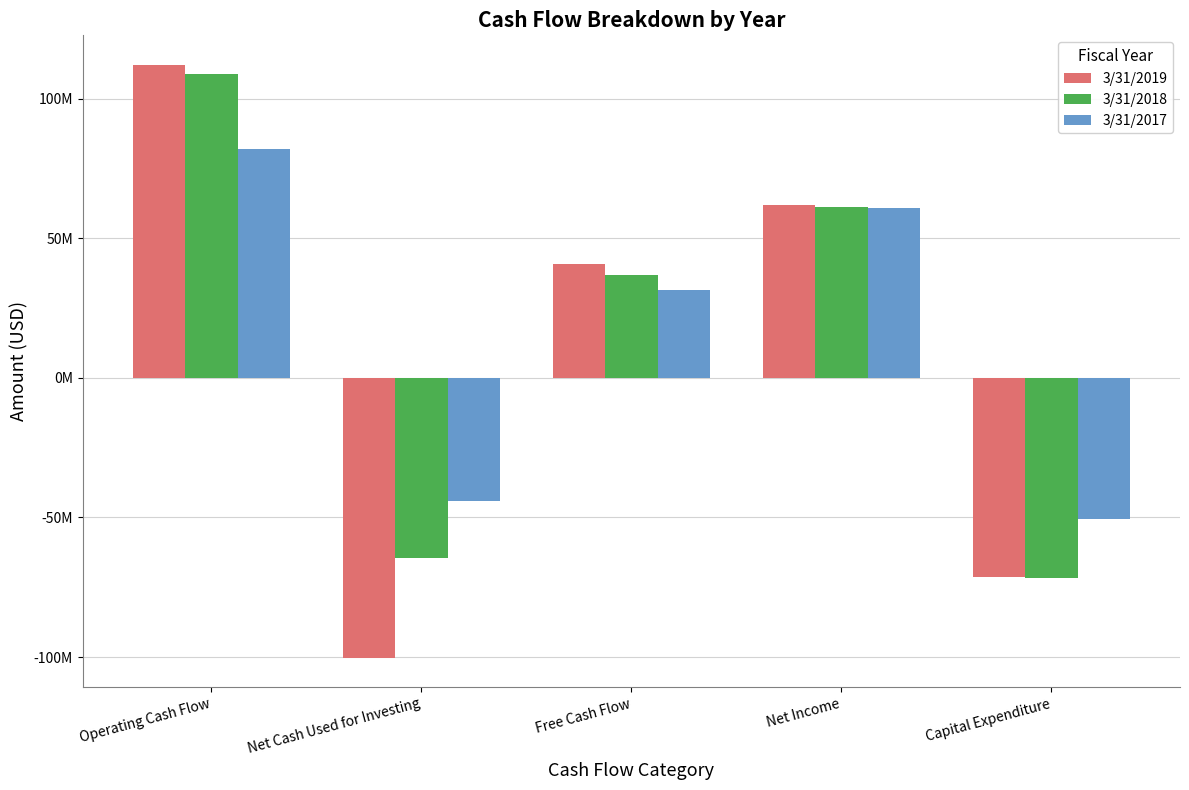

Which series has the largest range (max minus min)?

3/31/2019